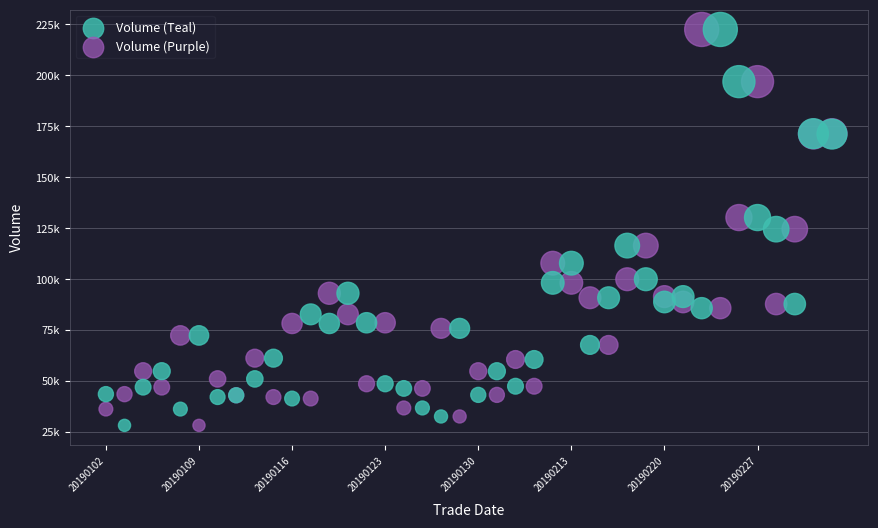

What are all the series names shown in the legend?

Volume (Teal), Volume (Purple)